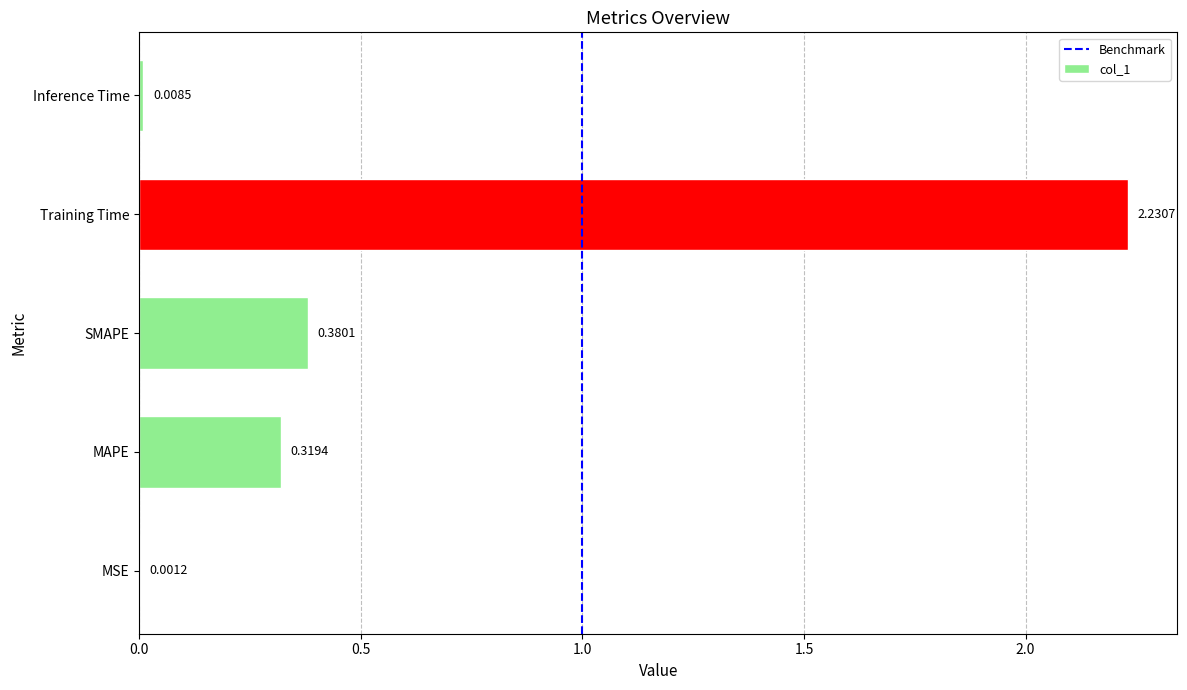

What is the sum of all values?

2.9